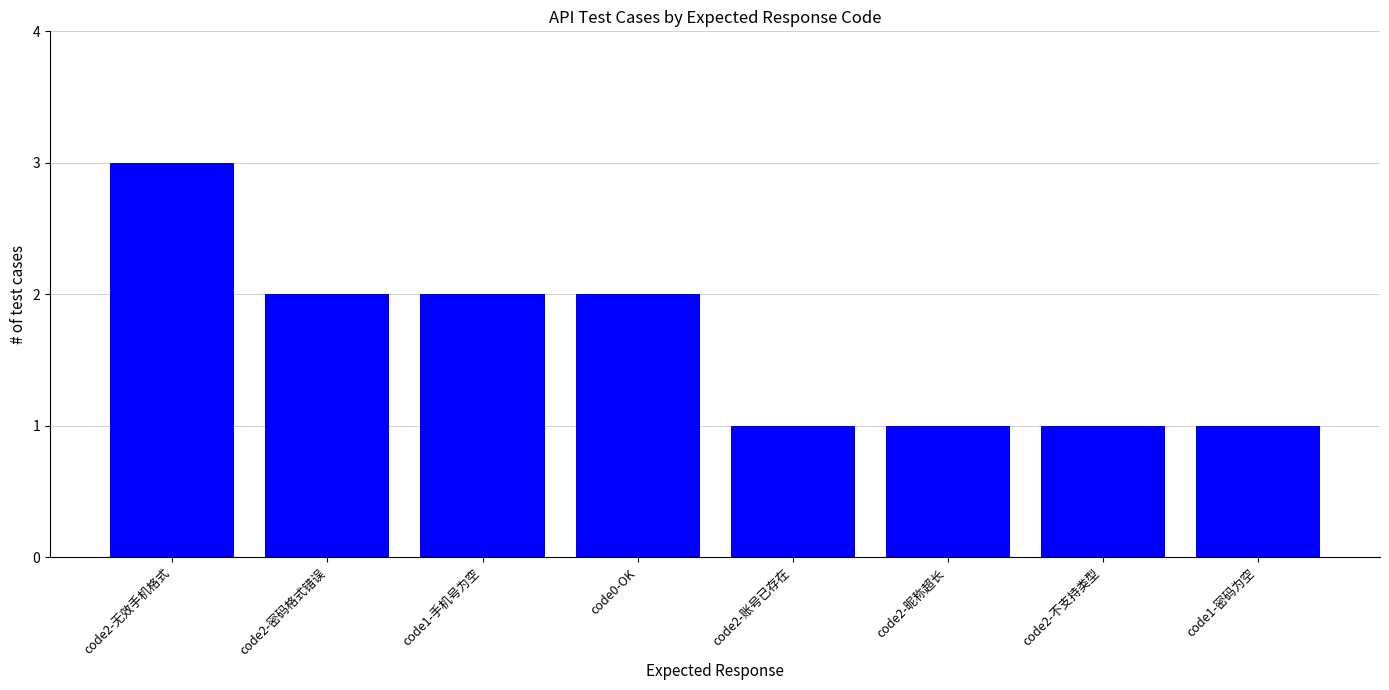

Approximately how many times larger is the value at code2-账号已存在 compared to code2-无效手机格式?

0.3